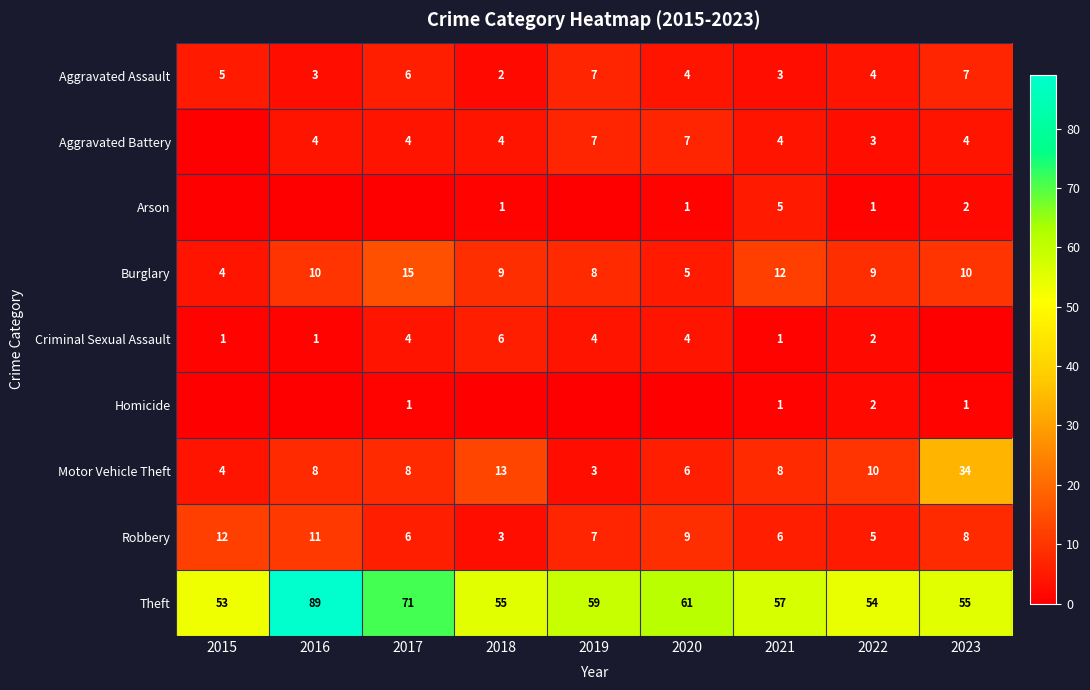

True or false: Burglary has a value of 15 at 2016.

False